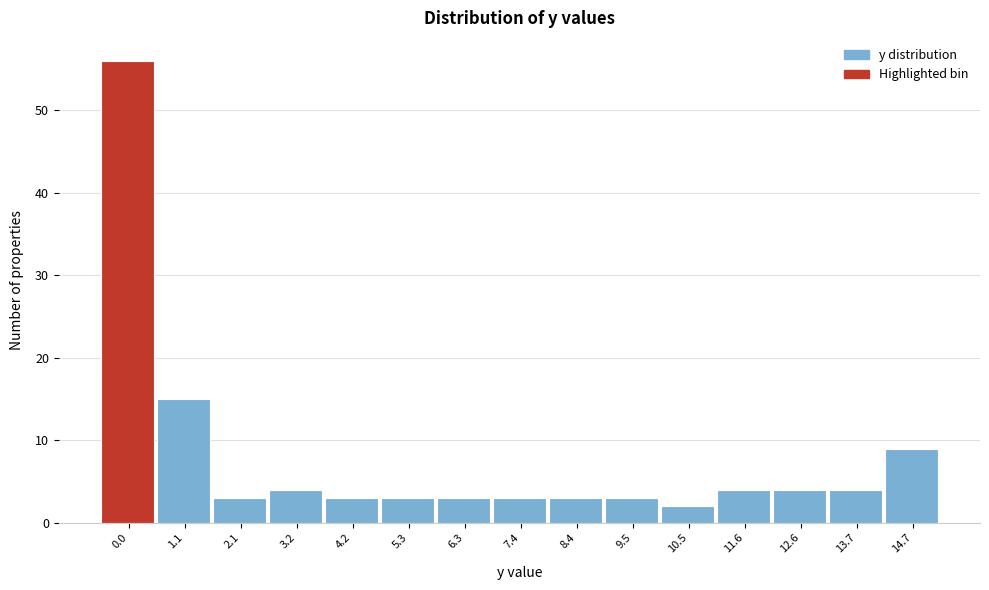

Reading left to right, what are all the values shown in this chart?

56	15	3	4	3	3	3	3	3	3	2	4	4	4	9